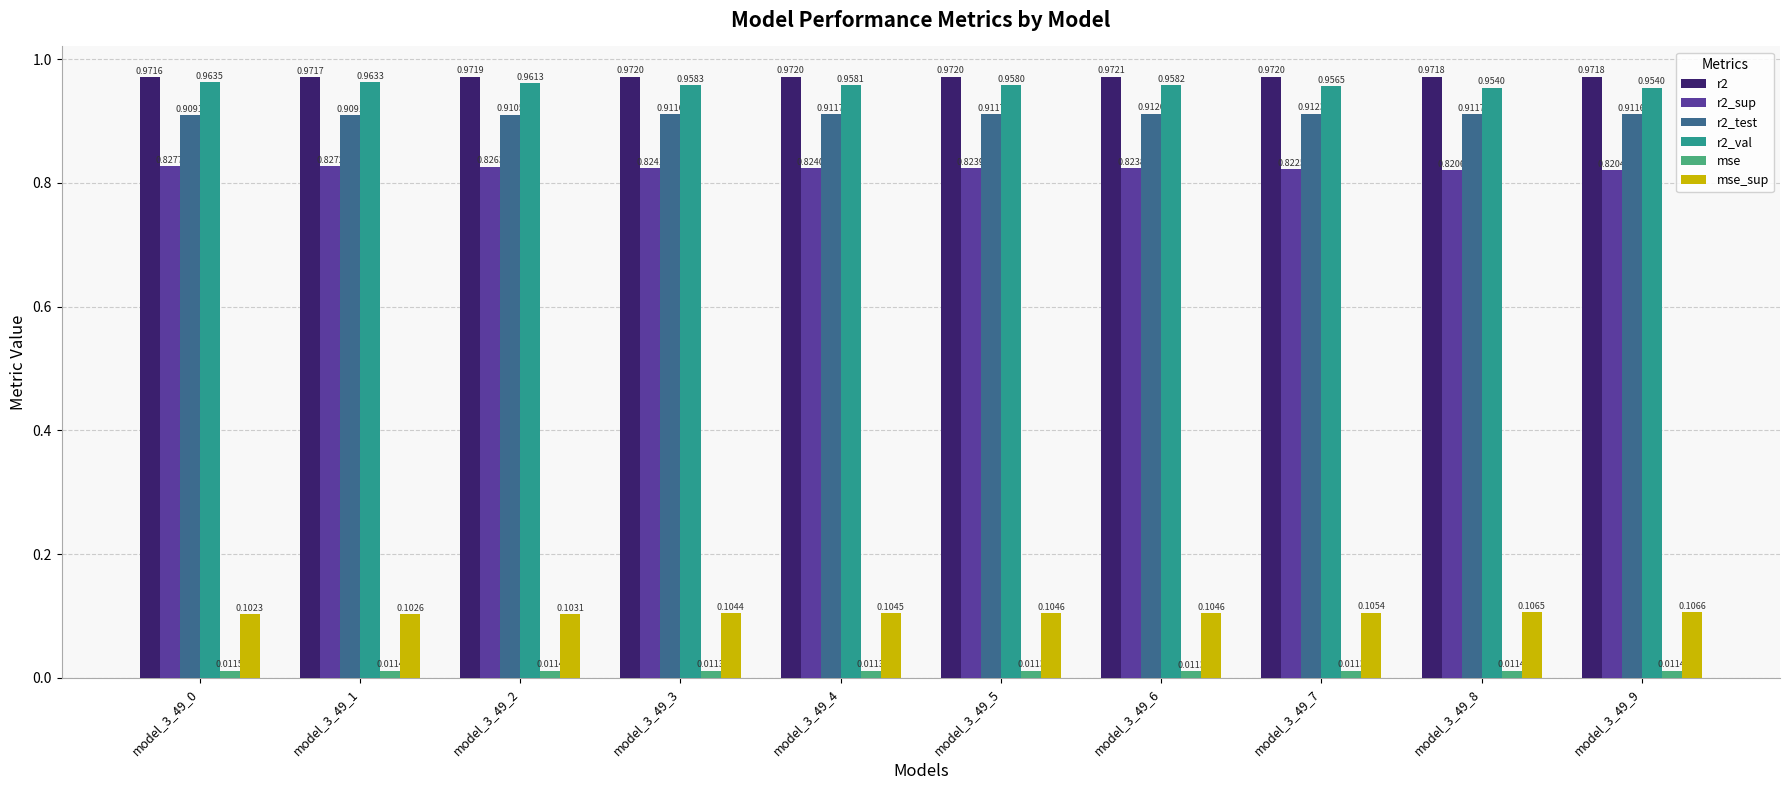

Which series has the widest spread of values?

r2_val